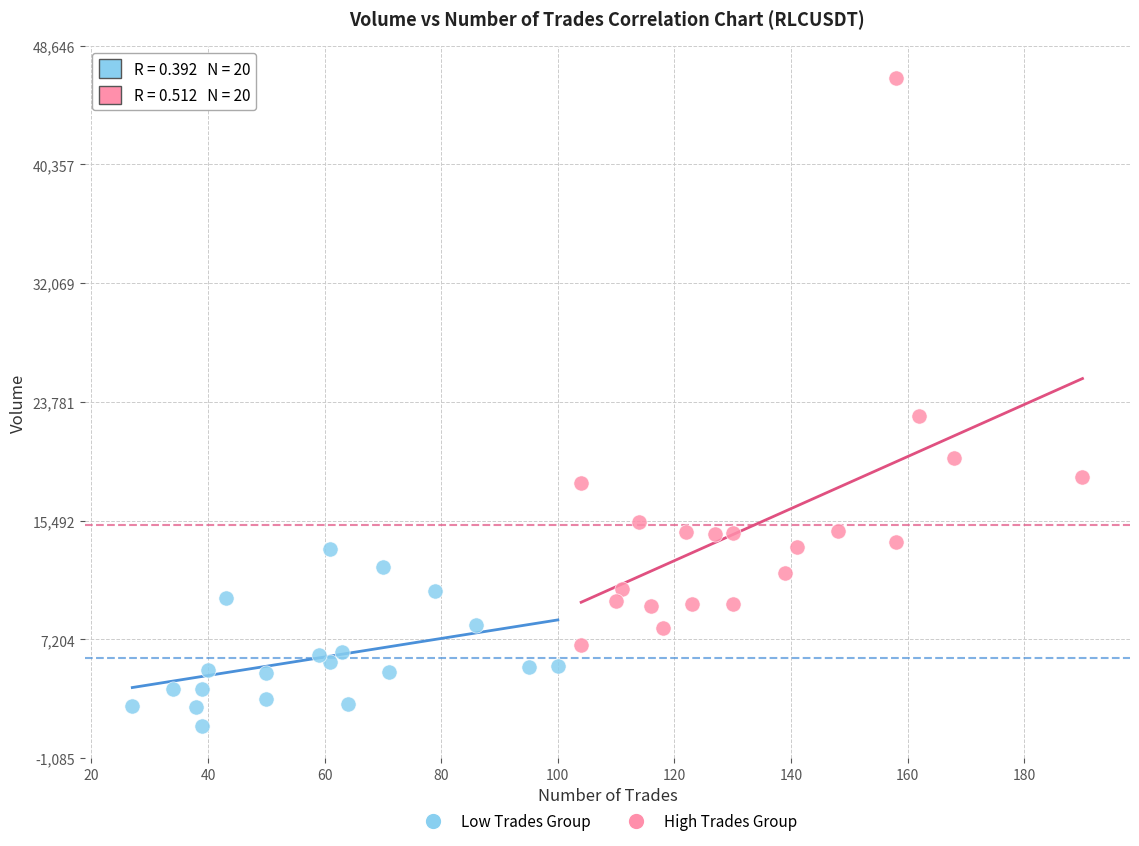

Which series reaches the minimum Y coordinate?

Low Trades Group